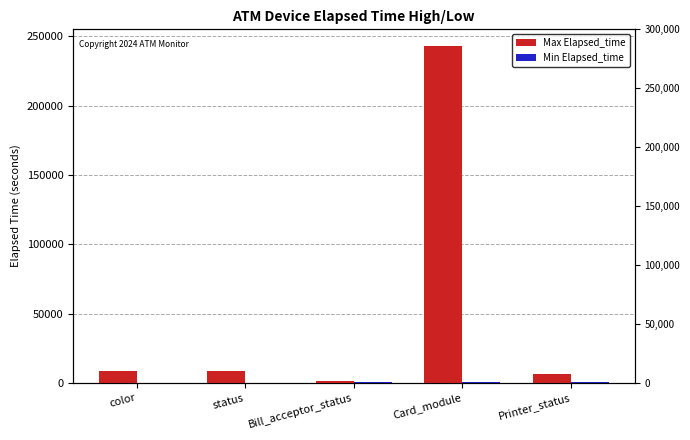

What is the sum of all Min Elapsed_time values?

1275